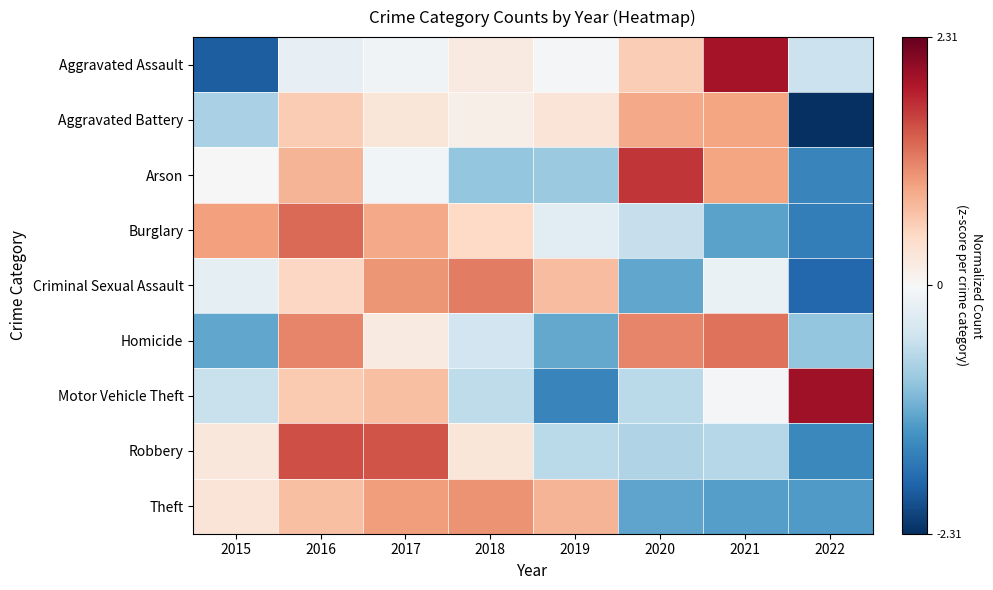

What is the total value across all series at 2022?

-9.5